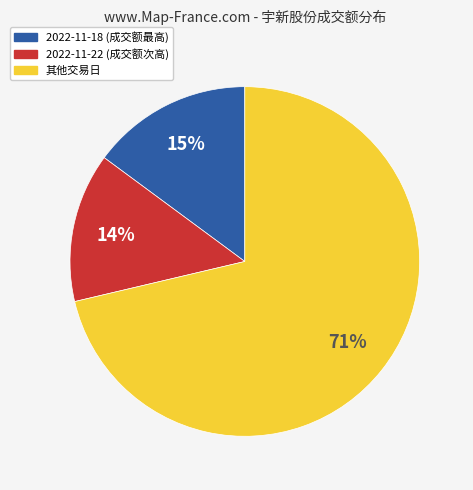

To the nearest percent, what is the average slice percentage?

33%